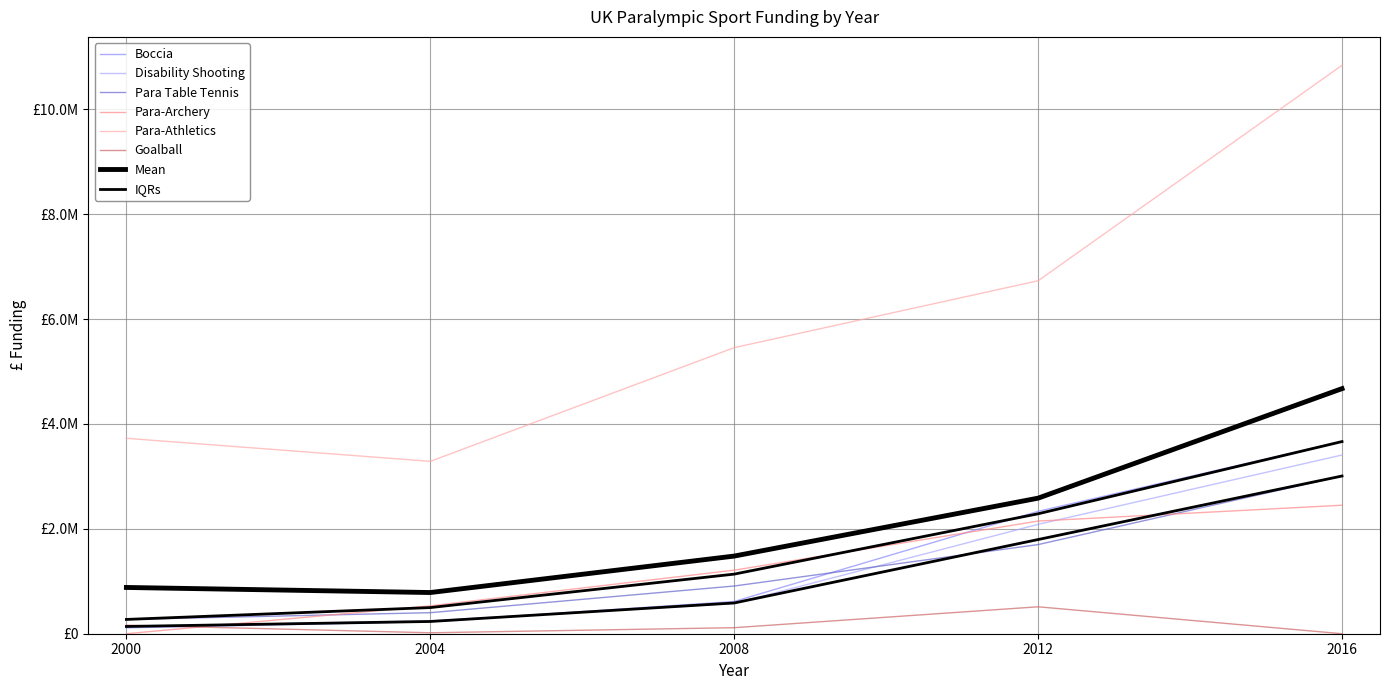

What is the sum of all Boccia values?

6953348